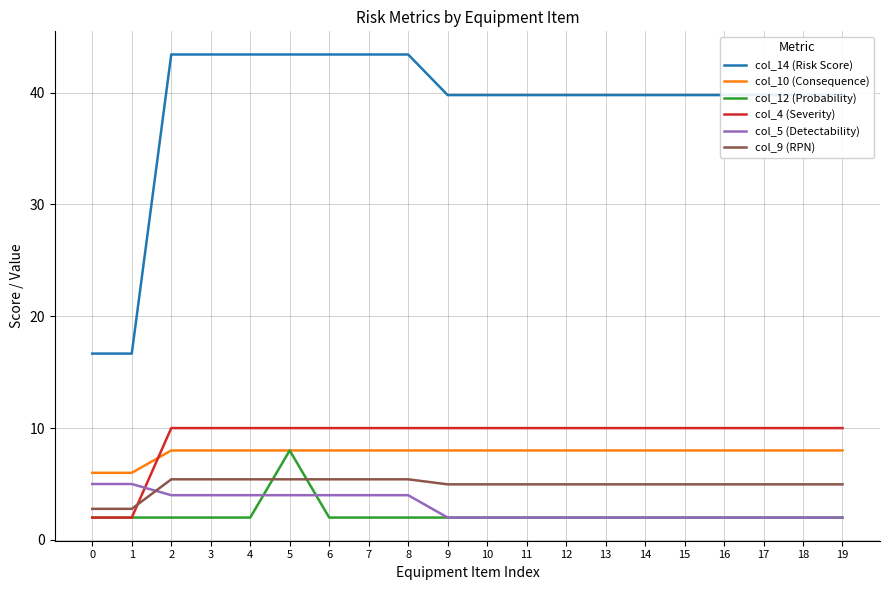

True or false: col_9 (RPN) has a value of 5.0 at 18.

True